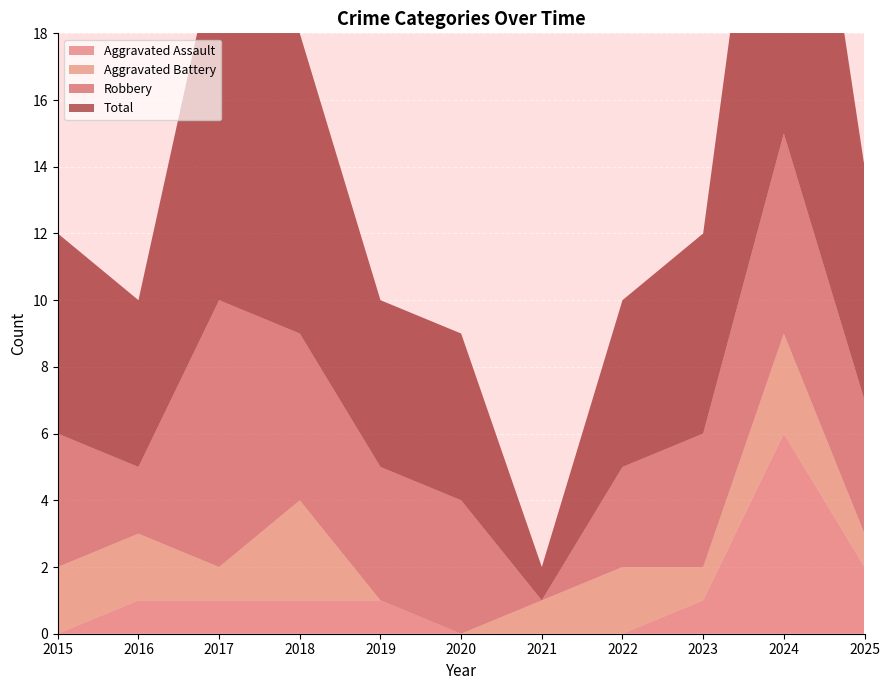

Reading left to right, list all the values displayed in this chart.

Aggravated Assault: 0	1	1	1	1	0	0	0	1	6	2
Aggravated Battery: 2	2	1	3	0	0	1	2	1	3	1
Robbery: 4	2	8	5	4	4	0	3	4	6	4
Total: 6	5	11	9	5	5	1	5	6	15	7